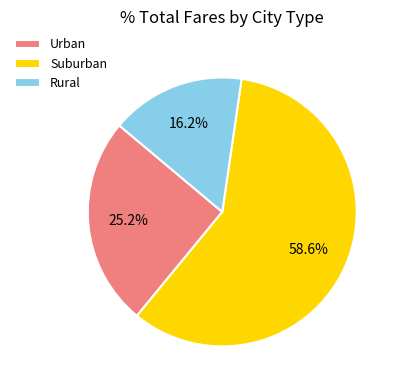

Which category has the smallest portion of the pie?

Rural